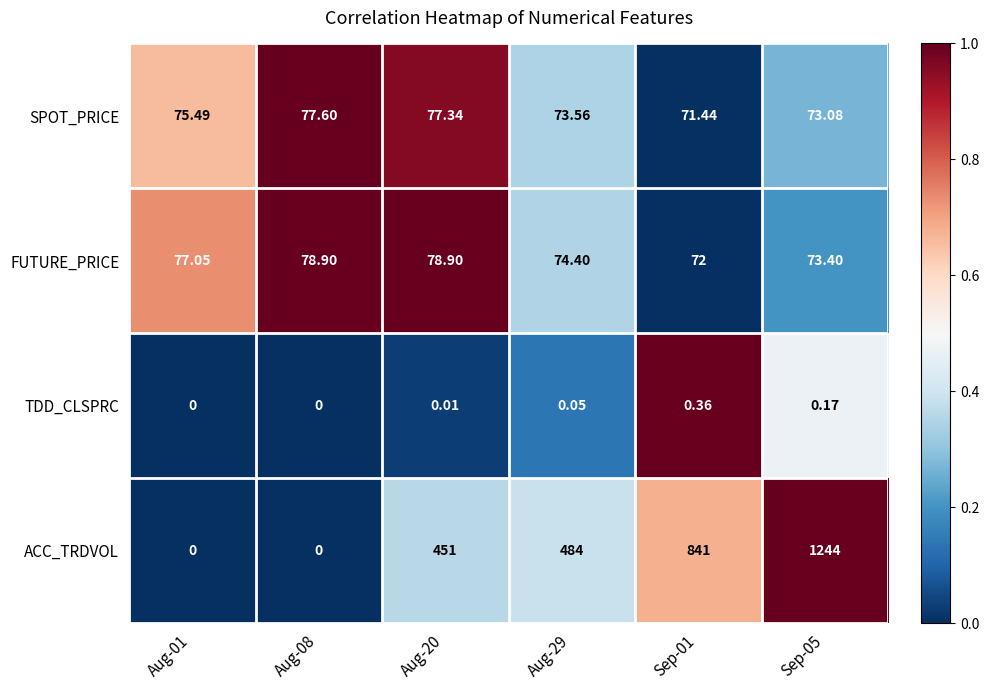

Which series changed the most between Aug-01 and Aug-08?

SPOT_PRICE